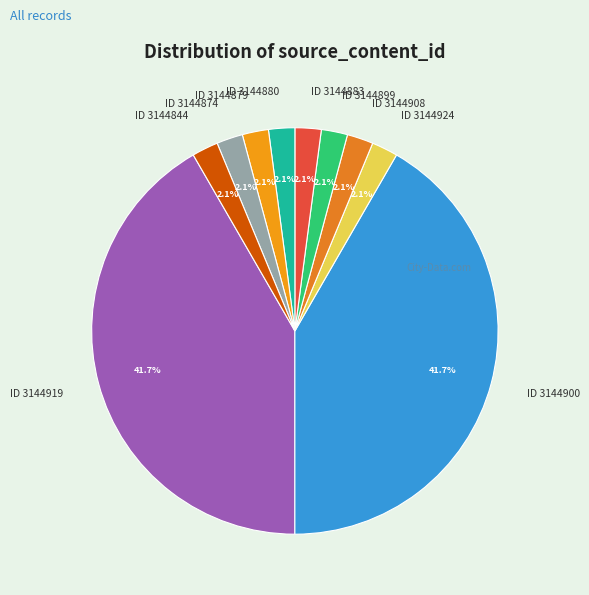

Does ID 3144883 represent more than half of the total?

No